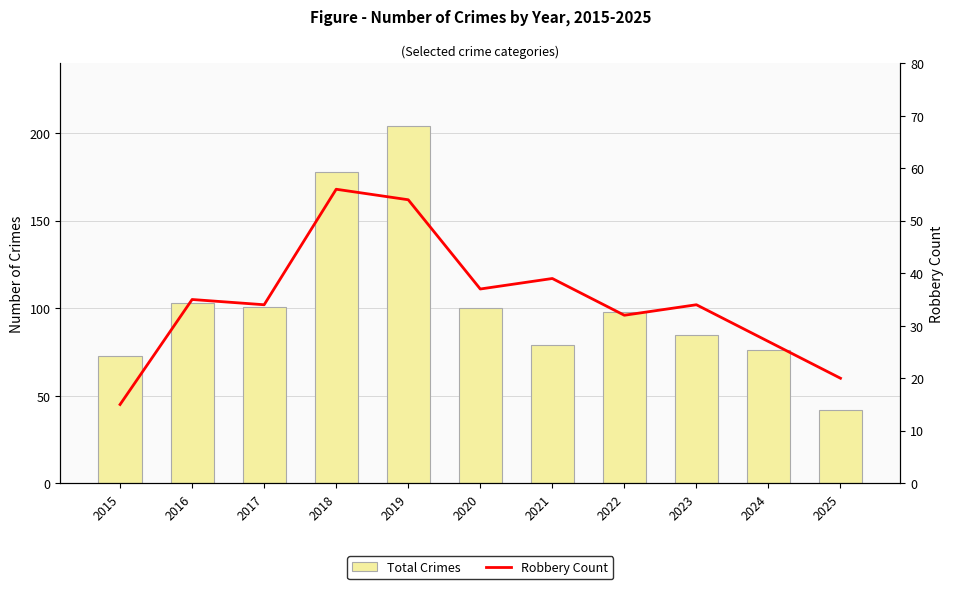

True or false: Total Crimes has a value of 180 at 2017.

False